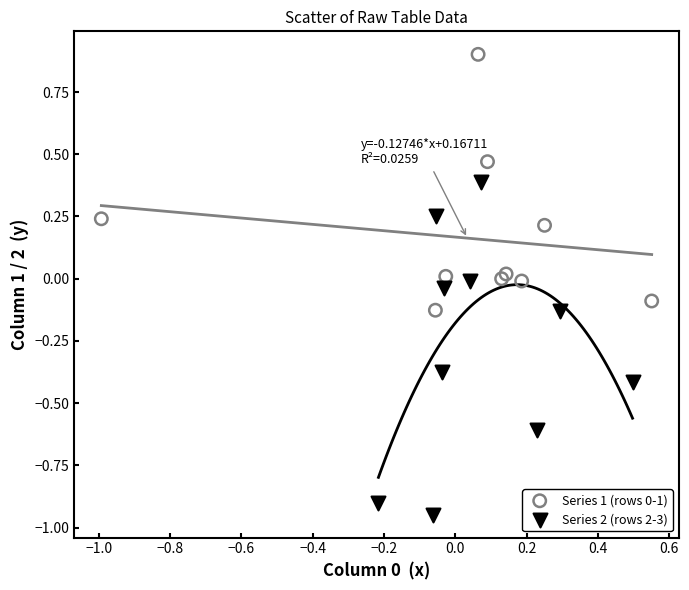

Which series reaches the minimum Y coordinate?

Series 2 (rows 2-3)